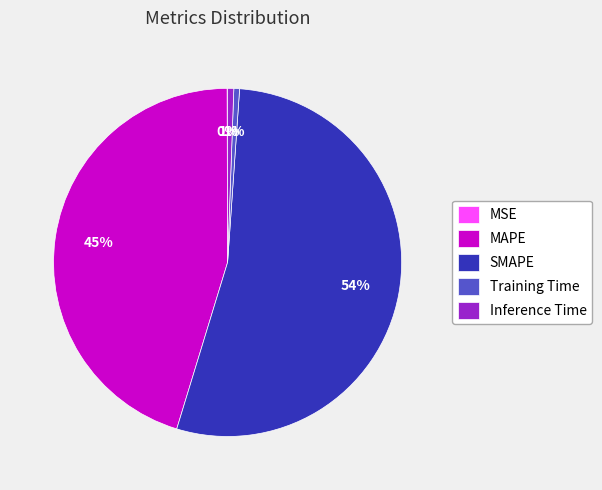

Between MAPE and Training Time, which is larger?

MAPE